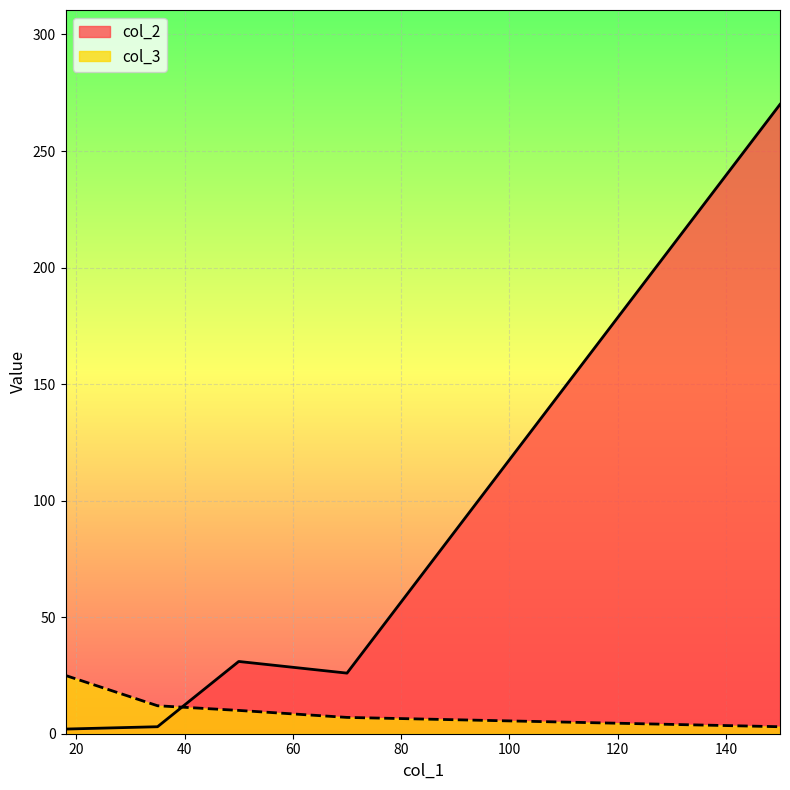

At which label does col_3 first exceed 10?

18